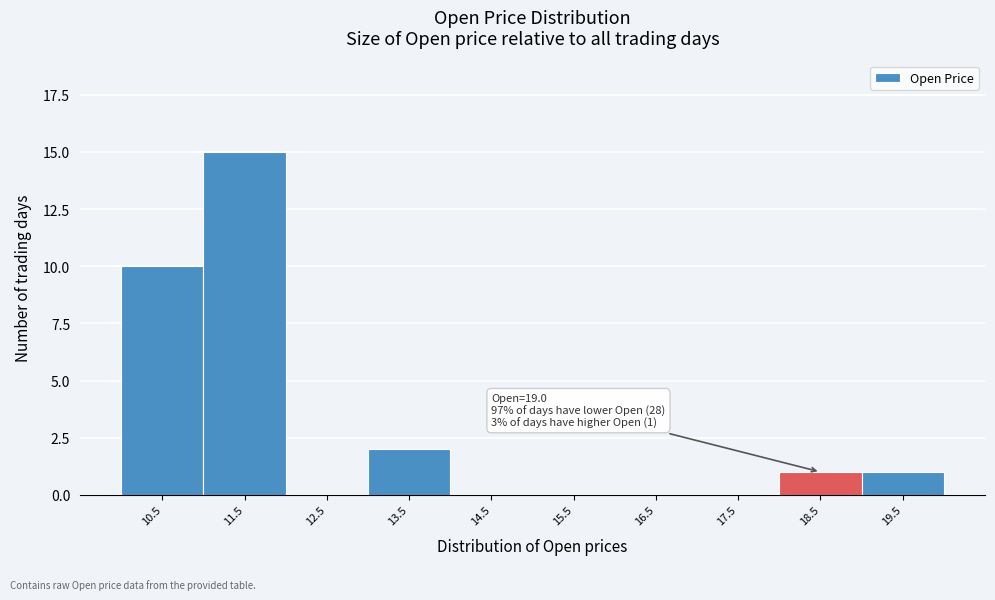

Reading right to left, extract all data points from this chart.

19.5=1	18.5=1	17.5=0	16.5=0	15.5=0	14.5=0	13.5=2	12.5=0	11.5=15	10.5=10